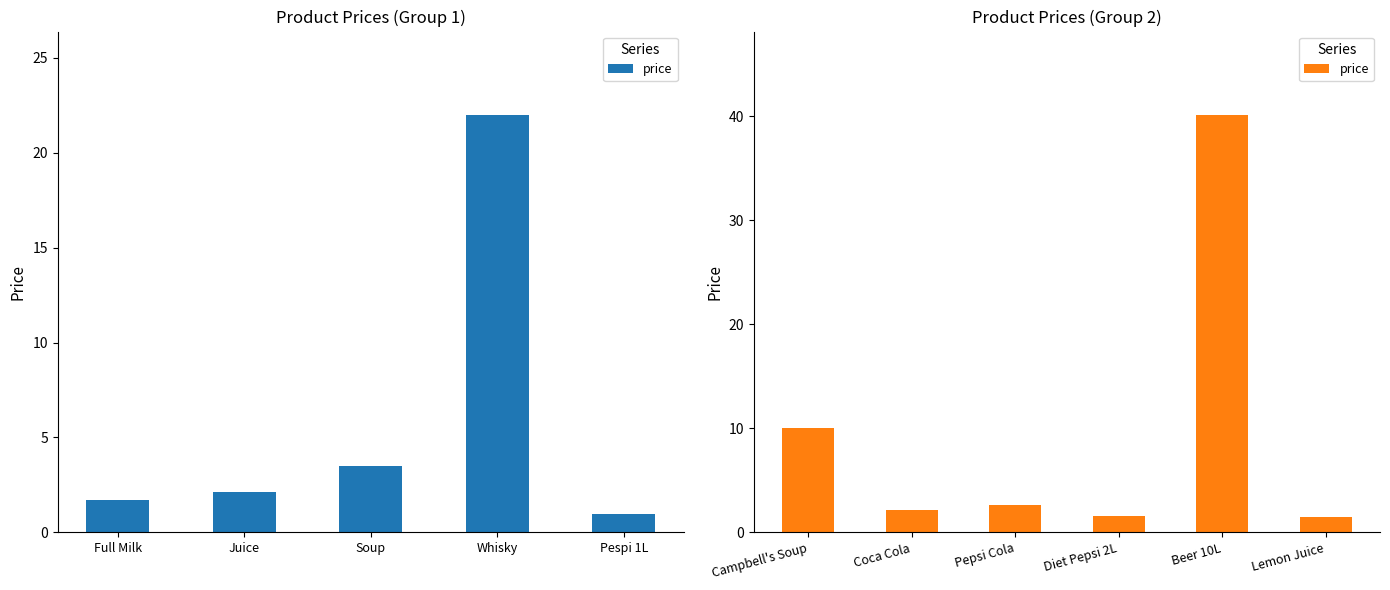

What is the difference between the maximum and second lowest values?

38.5